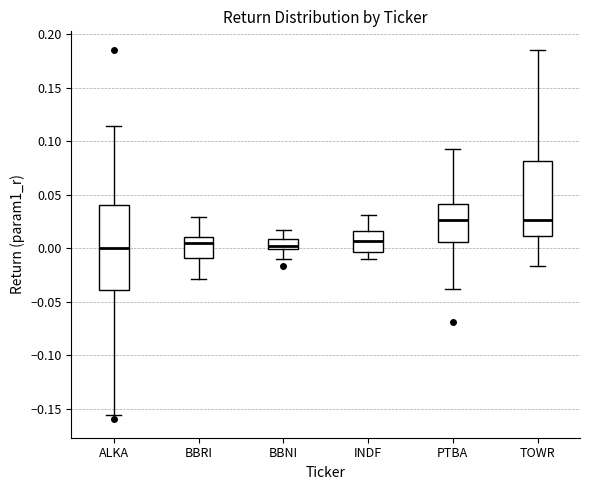

Reading left to right, transcribe this box plot: for each box, give where its median line is, the range the box spans, and where its two whiskers end, as read against the y-axis. The values are not printed on the chart, so give them approximately, as read against the axis.

ALKA: median 0.000, box -0.040 to 0.040, whiskers -0.155 to 0.115
BBRI: median 0.005, box -0.010 to 0.010, whiskers -0.030 to 0.030
BBNI: median 0.000 (just above the box's lower edge), box 0.000 to 0.010, whiskers -0.010 to 0.015
INDF: median 0.005, box -0.005 to 0.015, whiskers -0.010 to 0.030
PTBA: median 0.025, box 0.005 to 0.040, whiskers -0.040 to 0.095
TOWR: median 0.025, box 0.010 to 0.080, whiskers -0.015 to 0.185